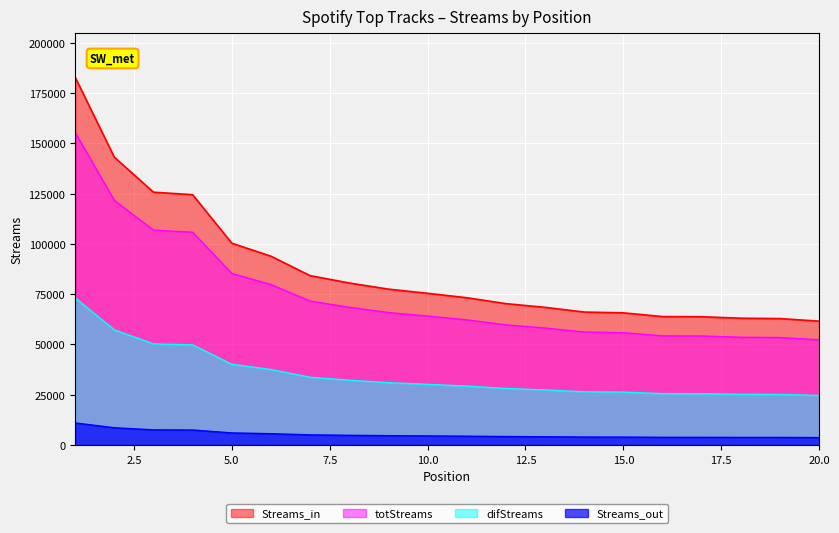

Reading right to left, extract all data points from this chart.

61574	62868	63050	63780	63855	65725	66111	68448	70299	73234	75438	77507	80565	84212	93882	100363	124472	125716	143136	182870